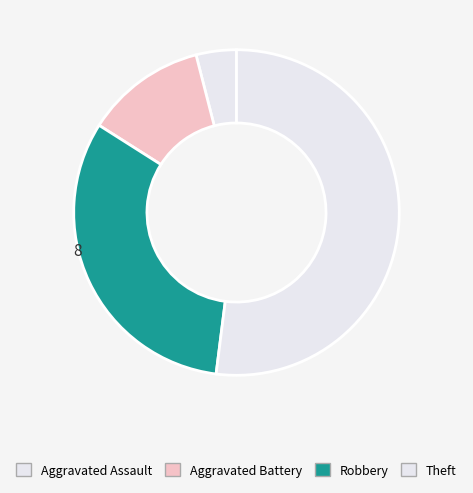

How many segments does this pie chart have?

4